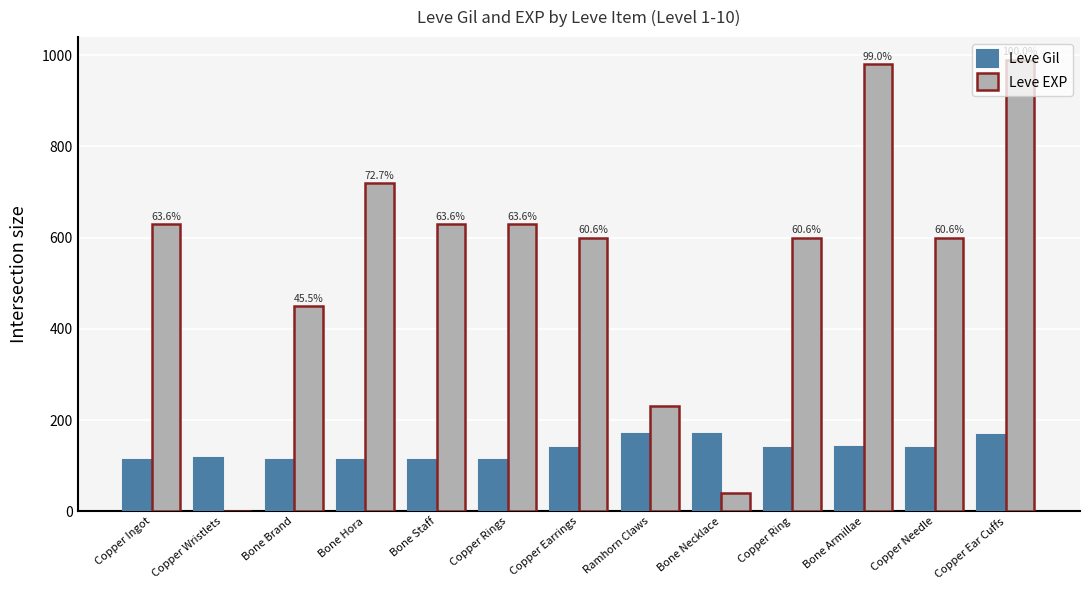

Read the Leve EXP value at Copper Ingot.

630